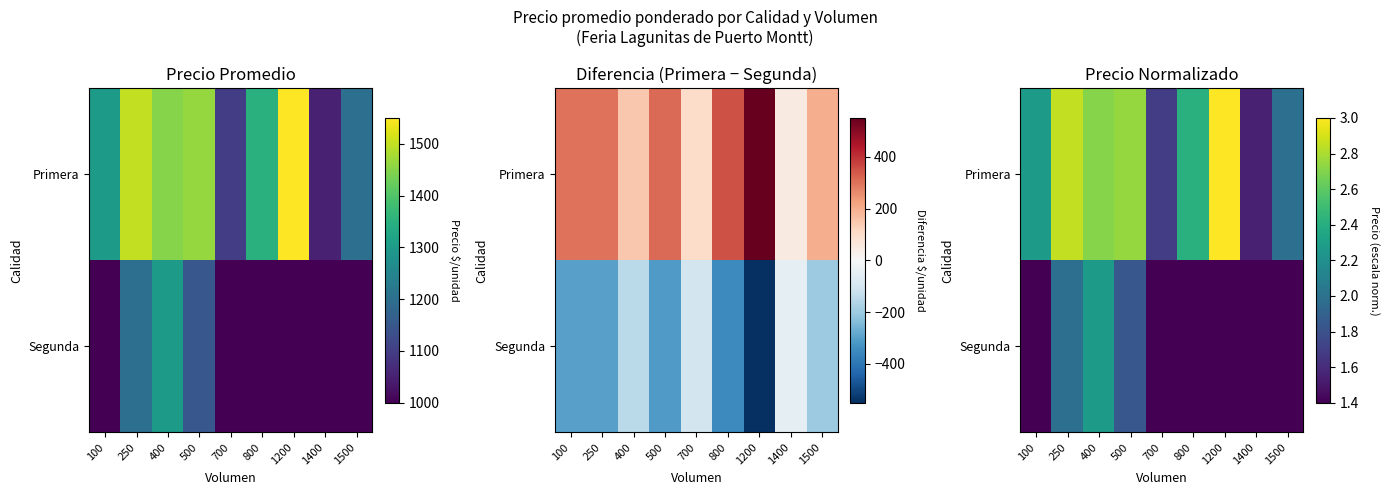

At which label does Primera reach its peak?

1200